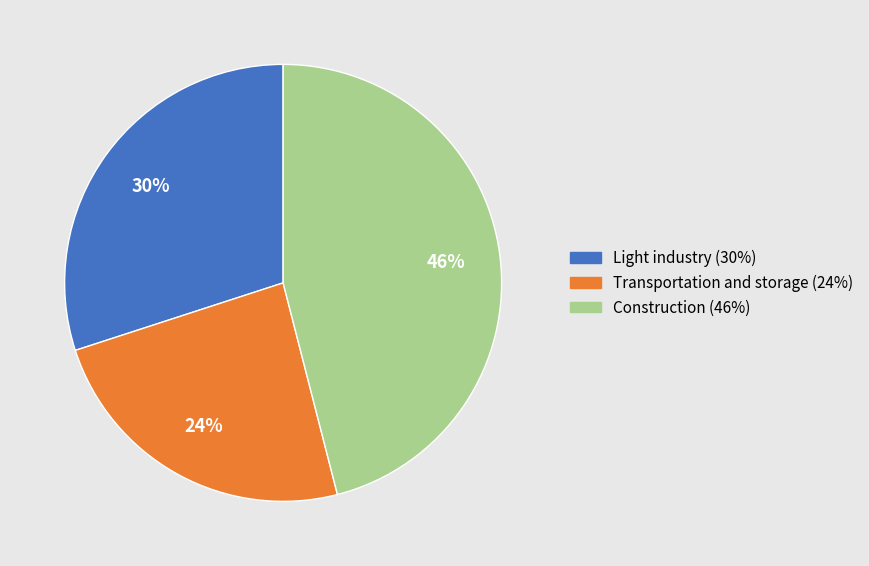

Rank the categories by value from highest to lowest.

Construction, Light industry, Transportation and storage